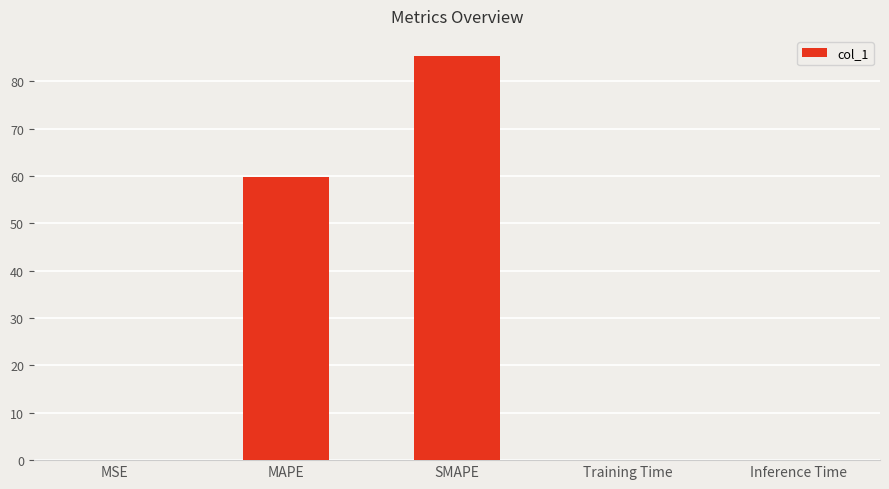

What is the greatest value displayed?

85.4